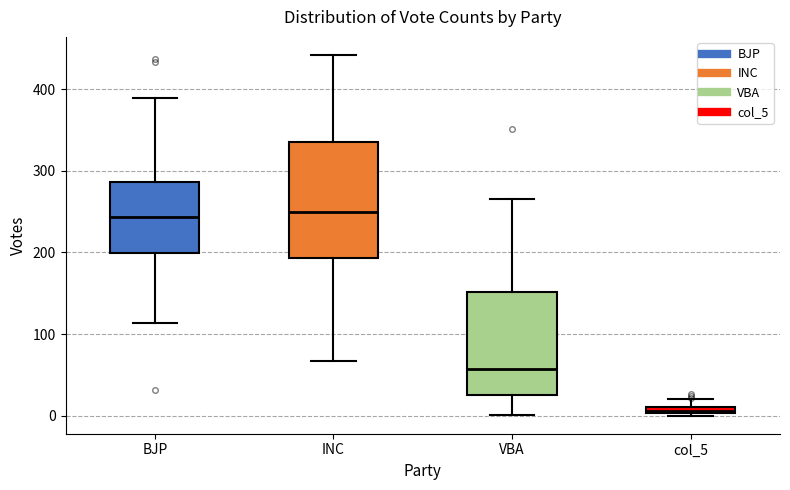

Where is the upper edge of the box for col_5 on the y-axis? The values are not printed on the chart, so give them approximately, as read against the axis.

10